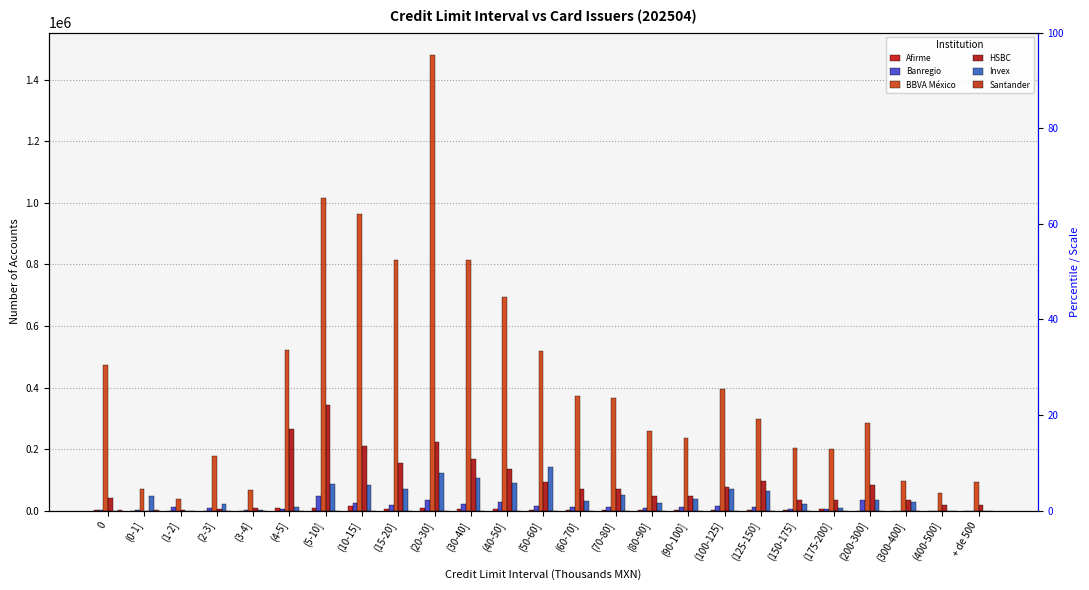

The value of Afirme at (40-50] is 6040. True or false?

True